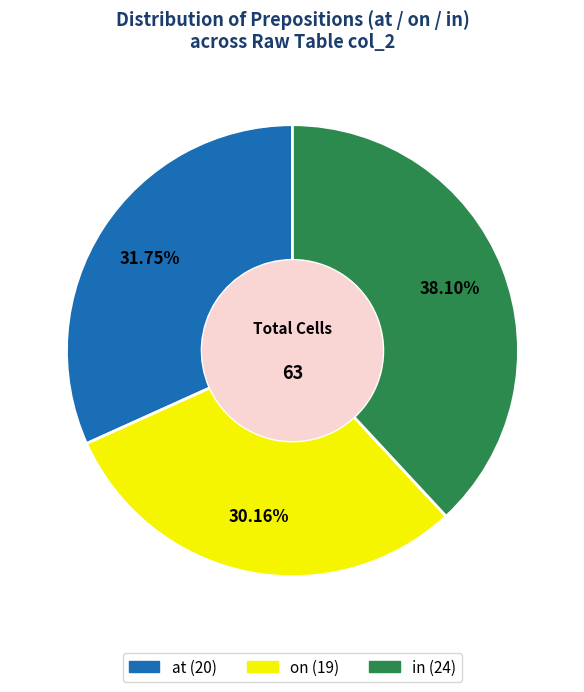

Is there any slice that represents more than half of the pie?

No